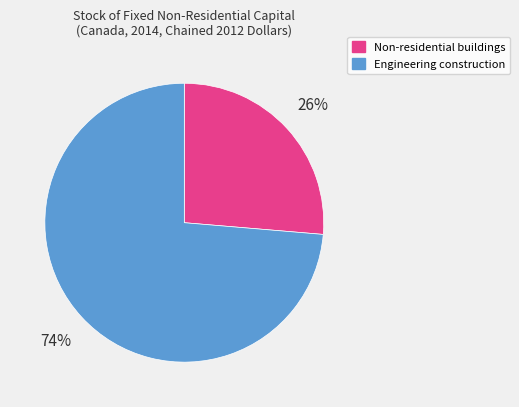

To the nearest percent, what is the average slice percentage?

50%